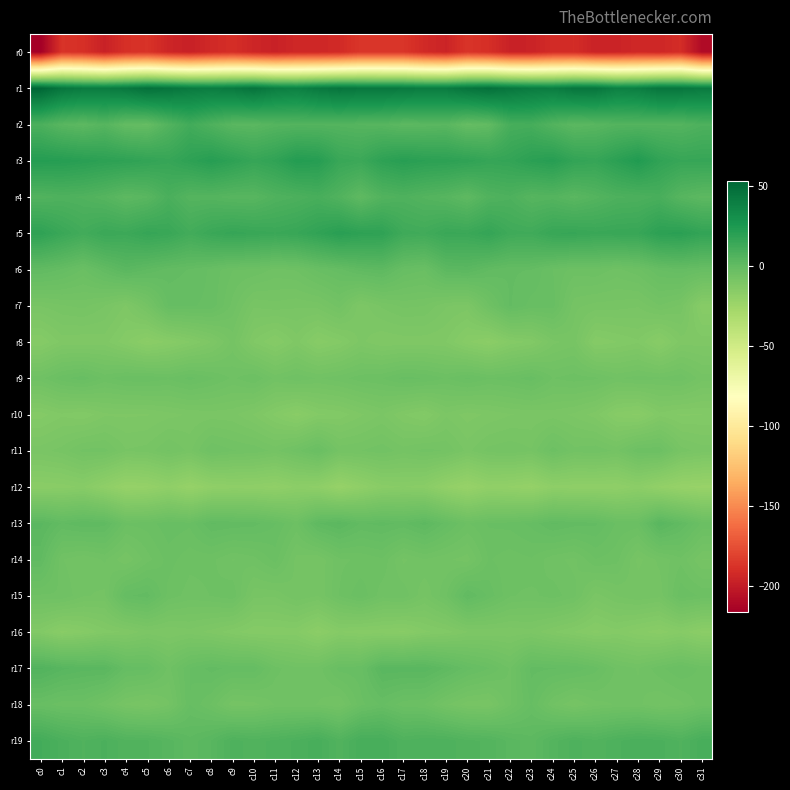

Which series changed the most between c7 and c8?

r0